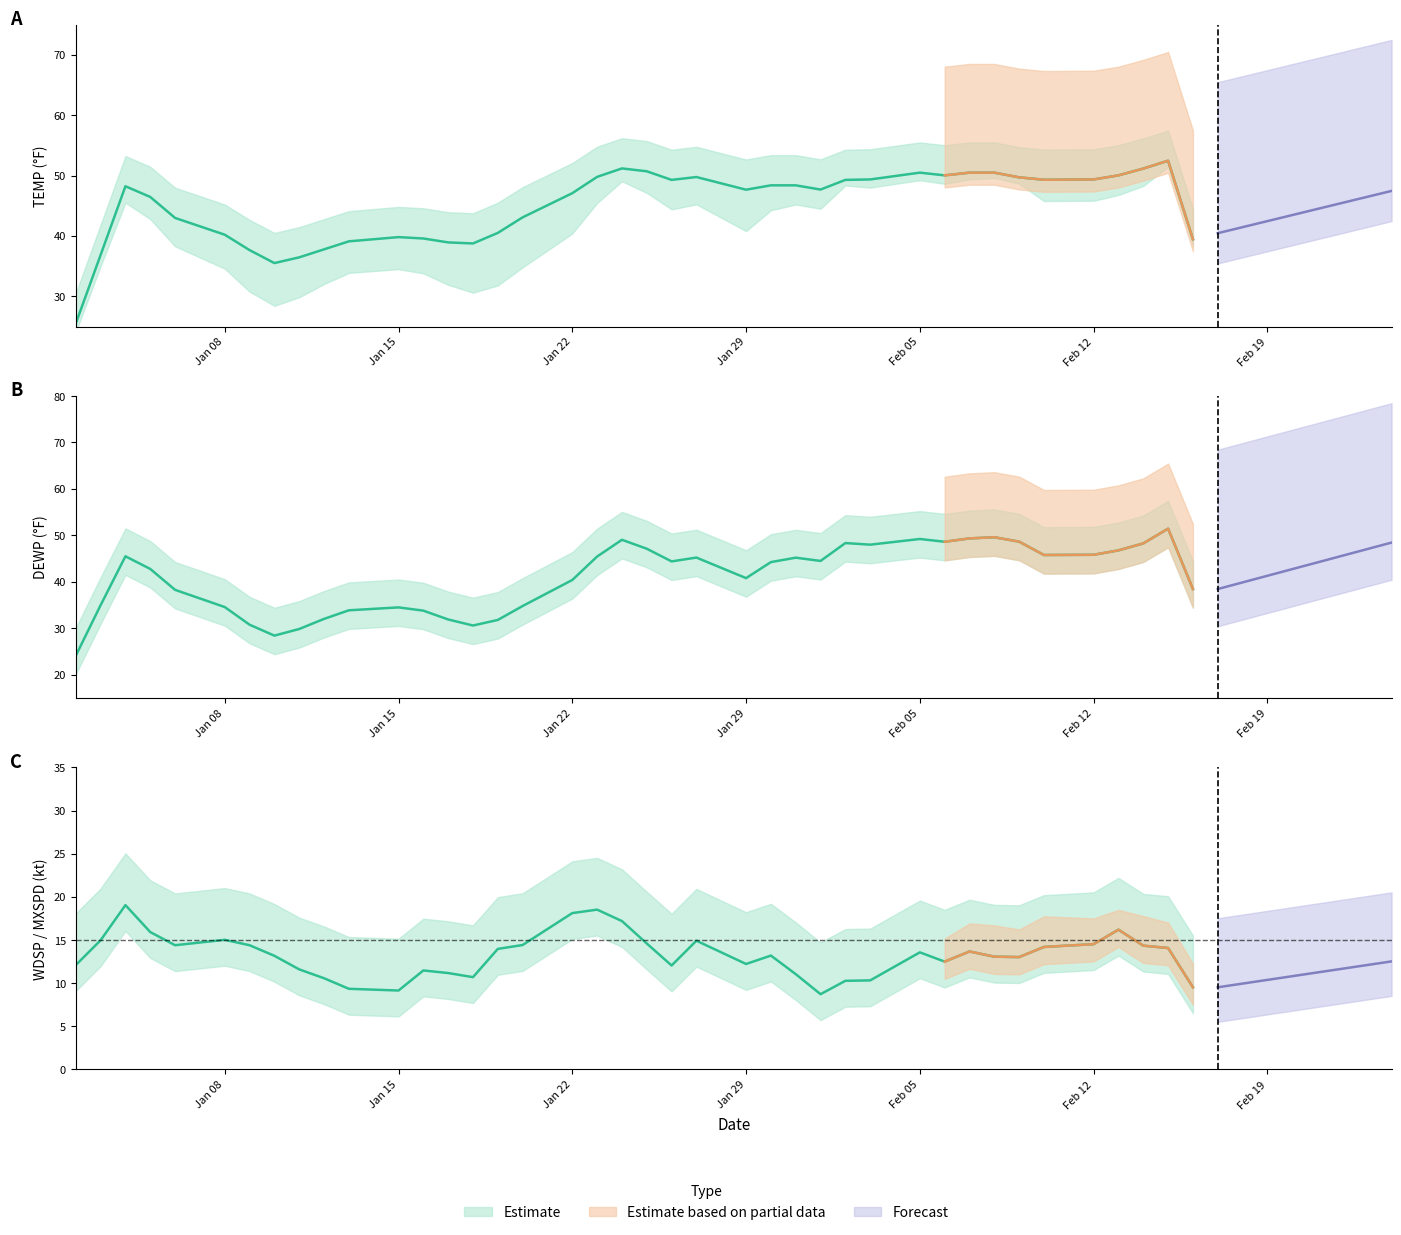

Does the chart have visible grid lines?

No